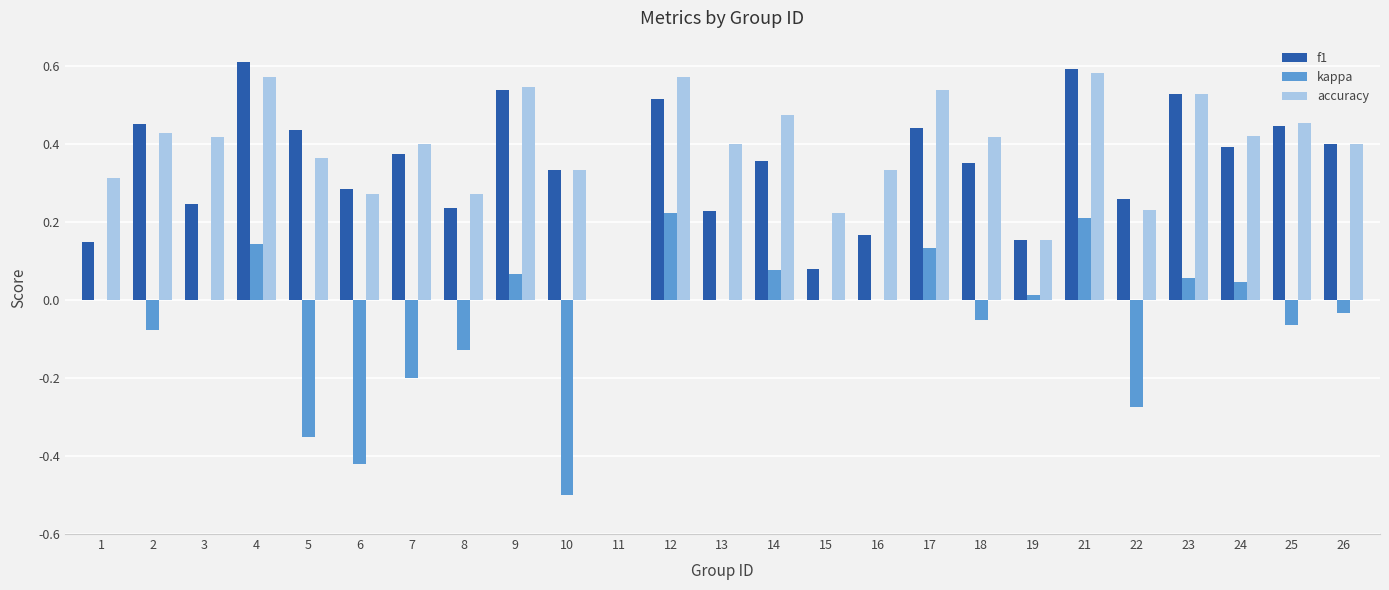

At which category is the sum across all series the highest?

21